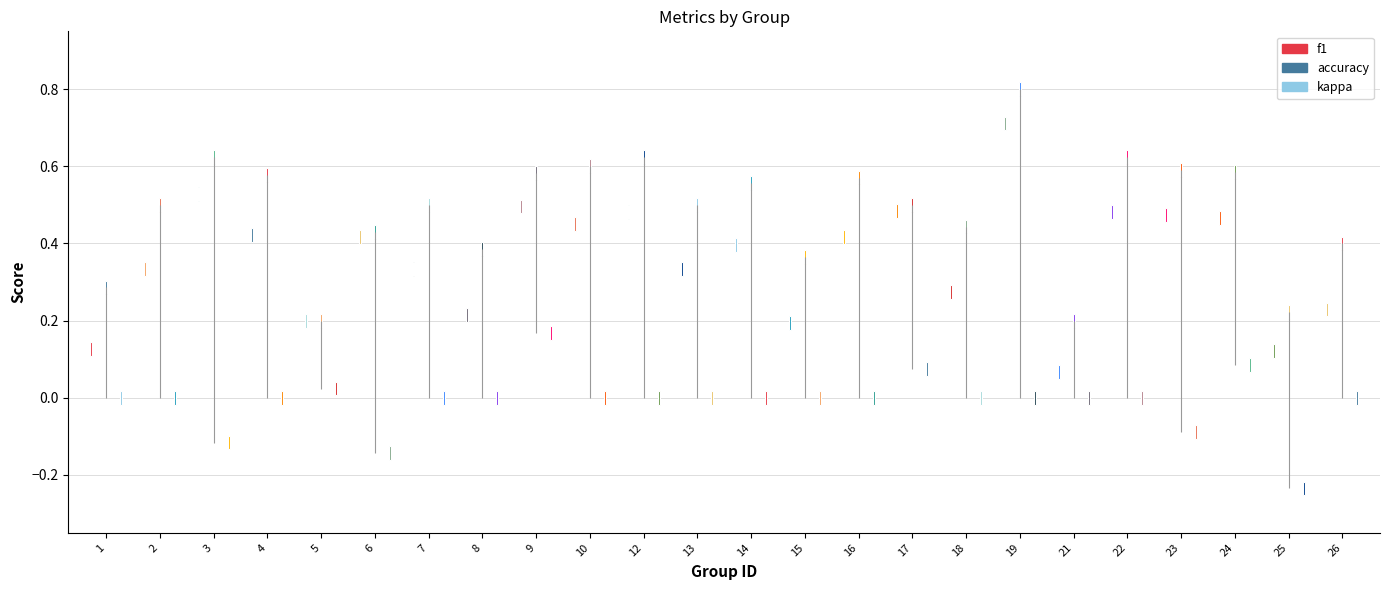

At which category is the sum across all series the highest?

19